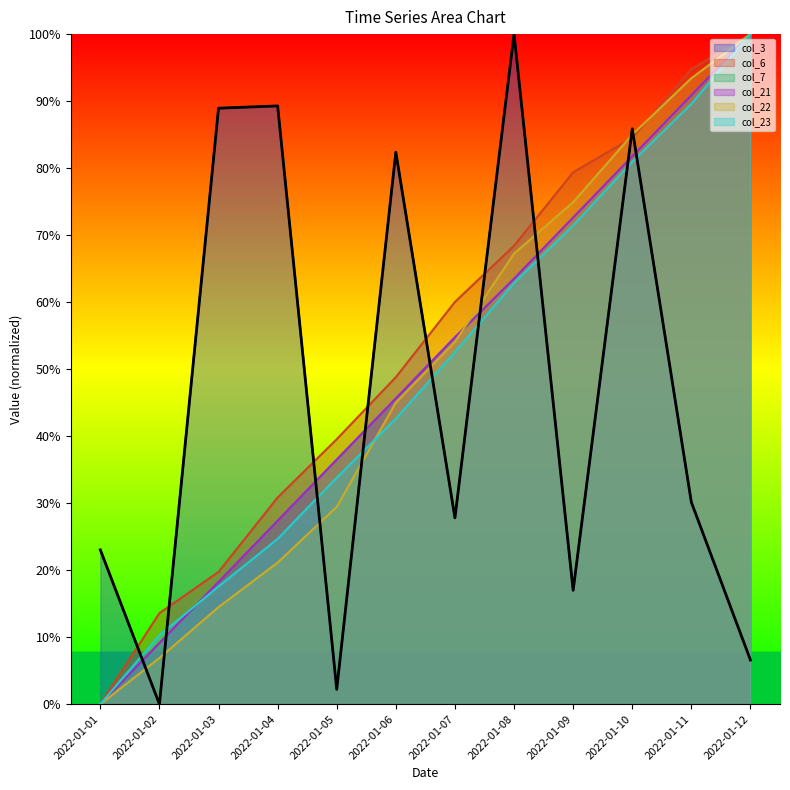

Between 2022-01-06 and 2022-01-12, which series saw the biggest shift?

col_3